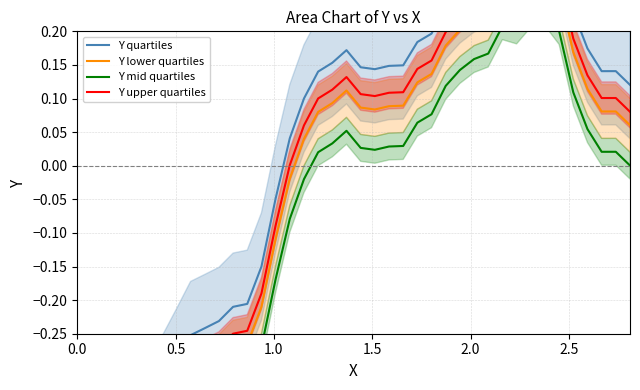

The Y quartiles series shows -0.7 at 0.0. True or false?

True